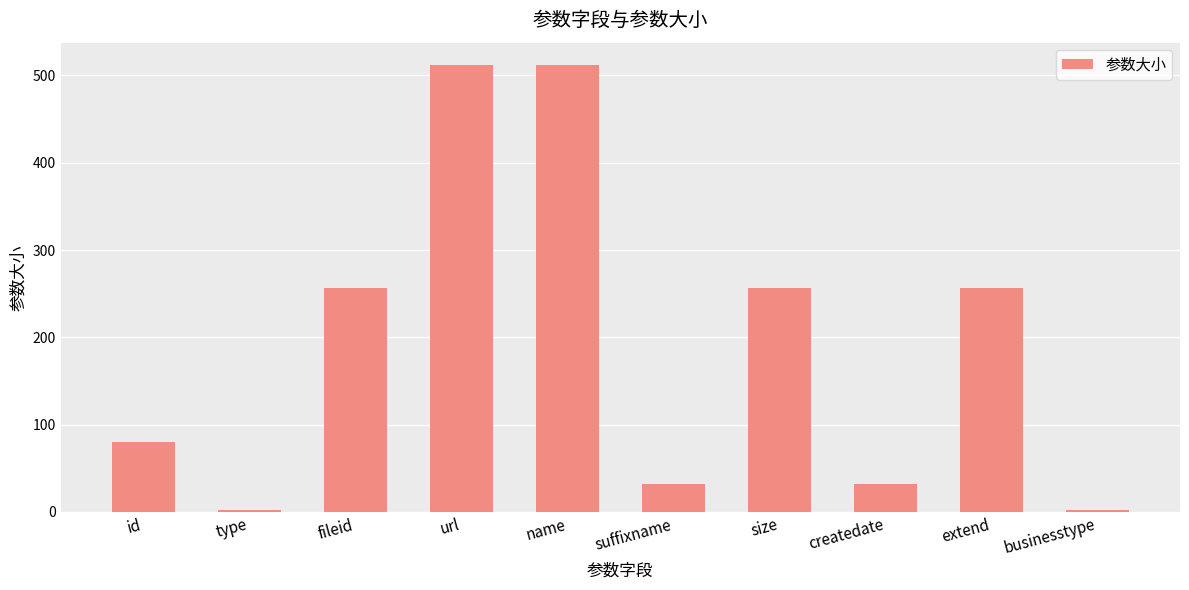

True or false: the data shows 256 at fileid.

True